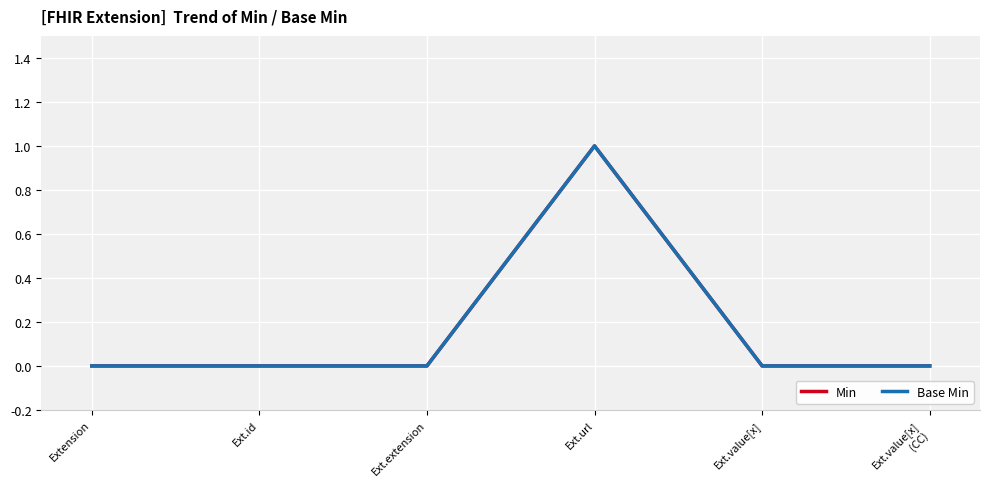

Does the chart have visible grid lines?

Yes